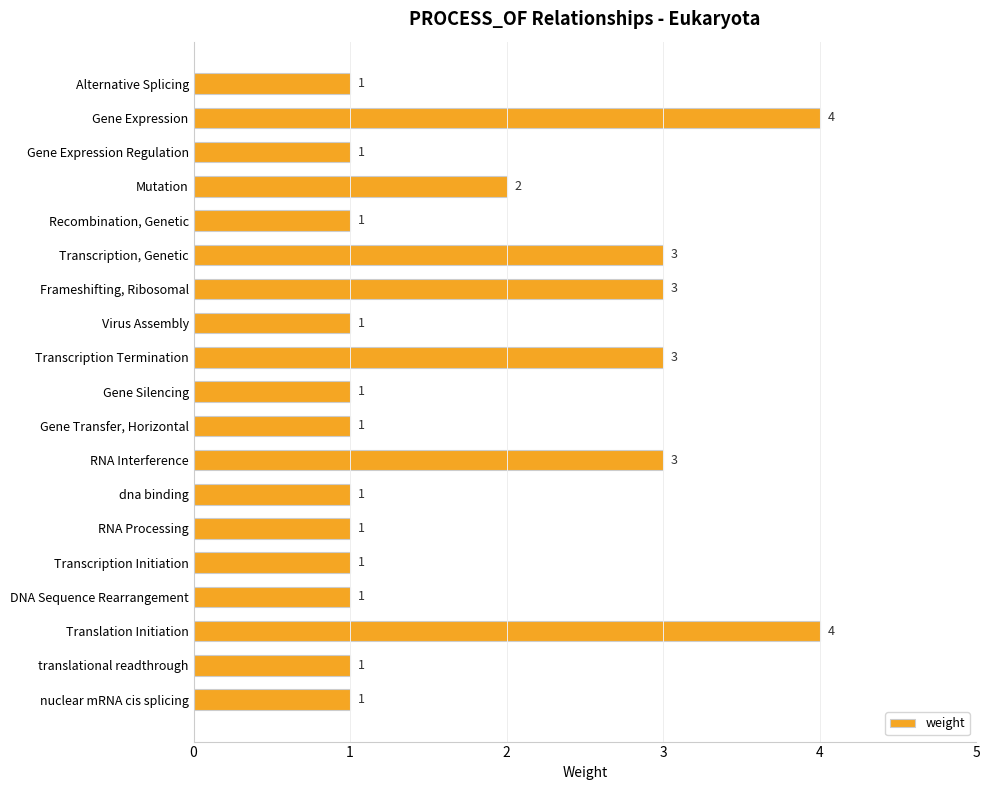

What is the sum of all values?

34